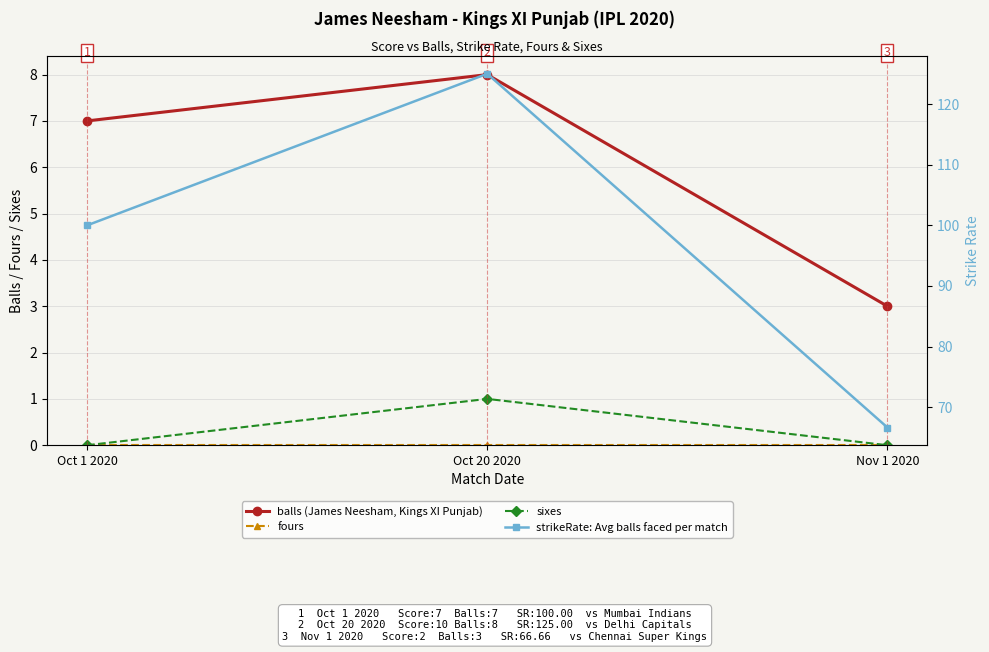

Between Oct 1 2020 and Nov 1 2020, which series saw the biggest shift?

strikeRate: Avg balls faced per match